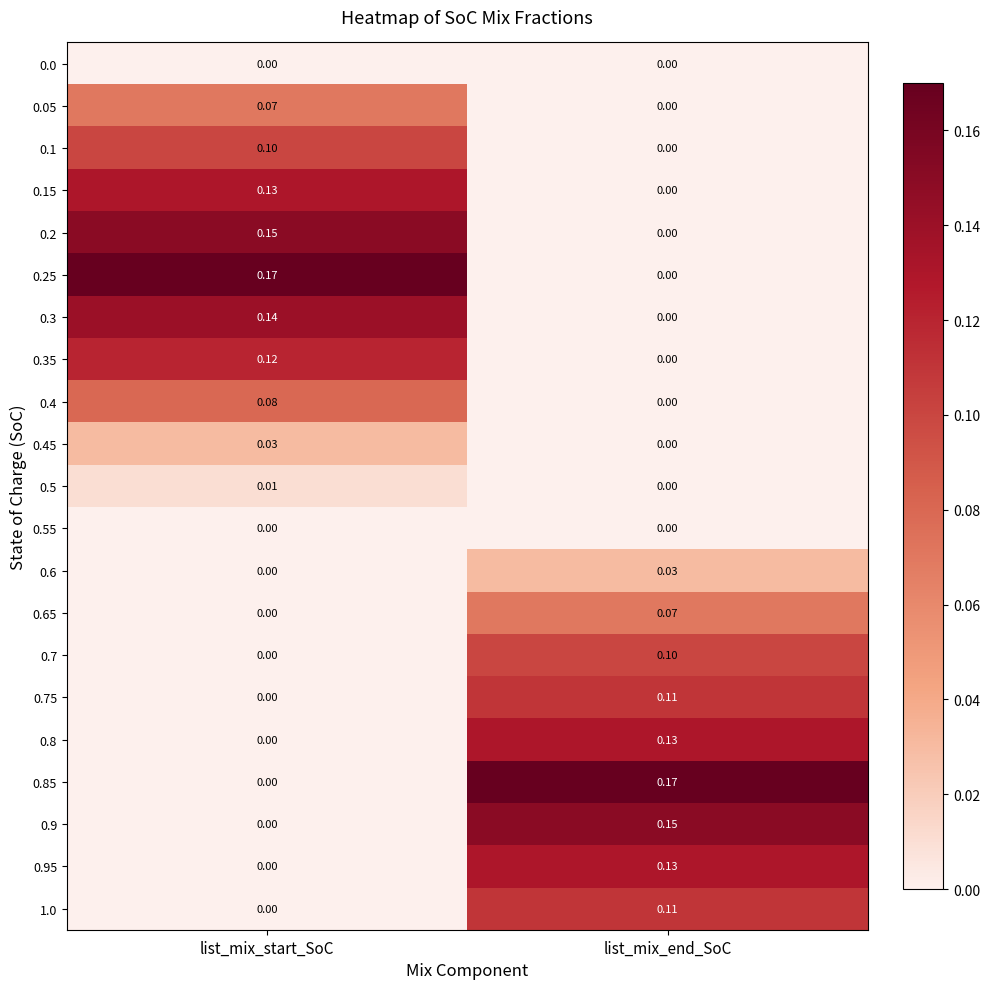

How many series are shown in this chart?

21